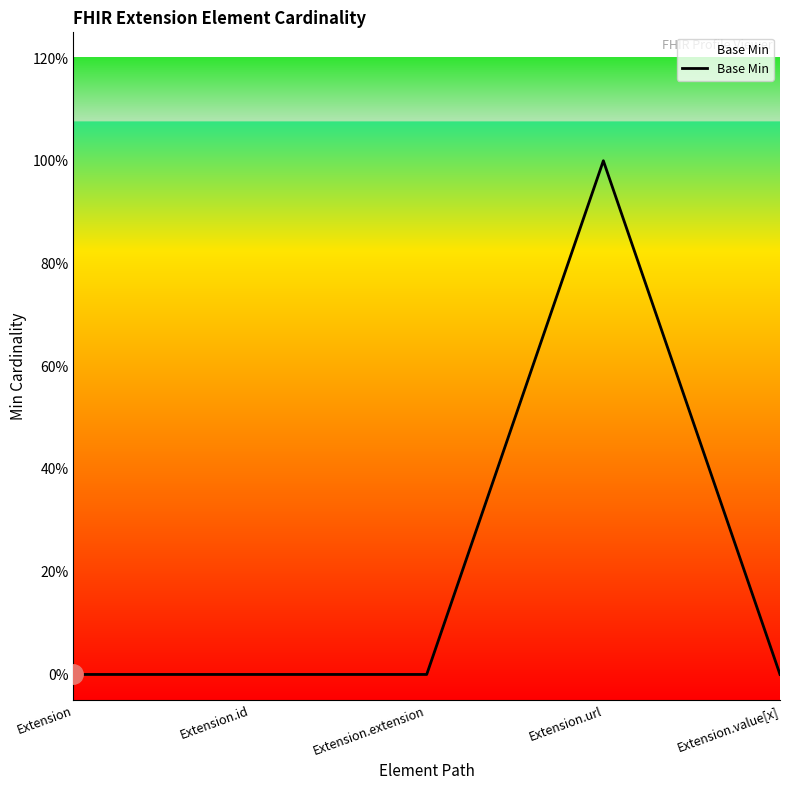

What is the label of the 2nd point from the left?

Extension.id